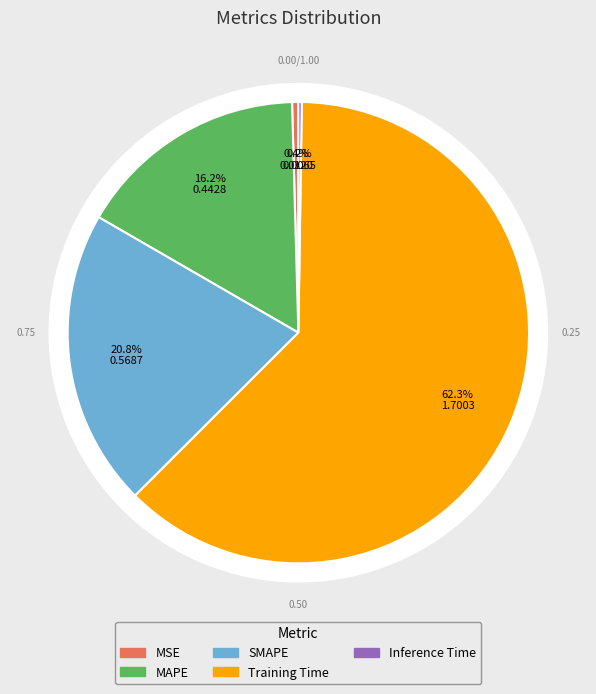

What is the change in value from MSE to MAPE?

+0.4